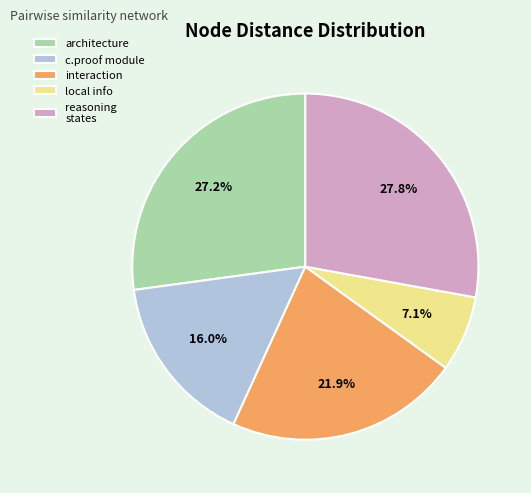

Combined, do interaction and architecture account for over 50%?

No